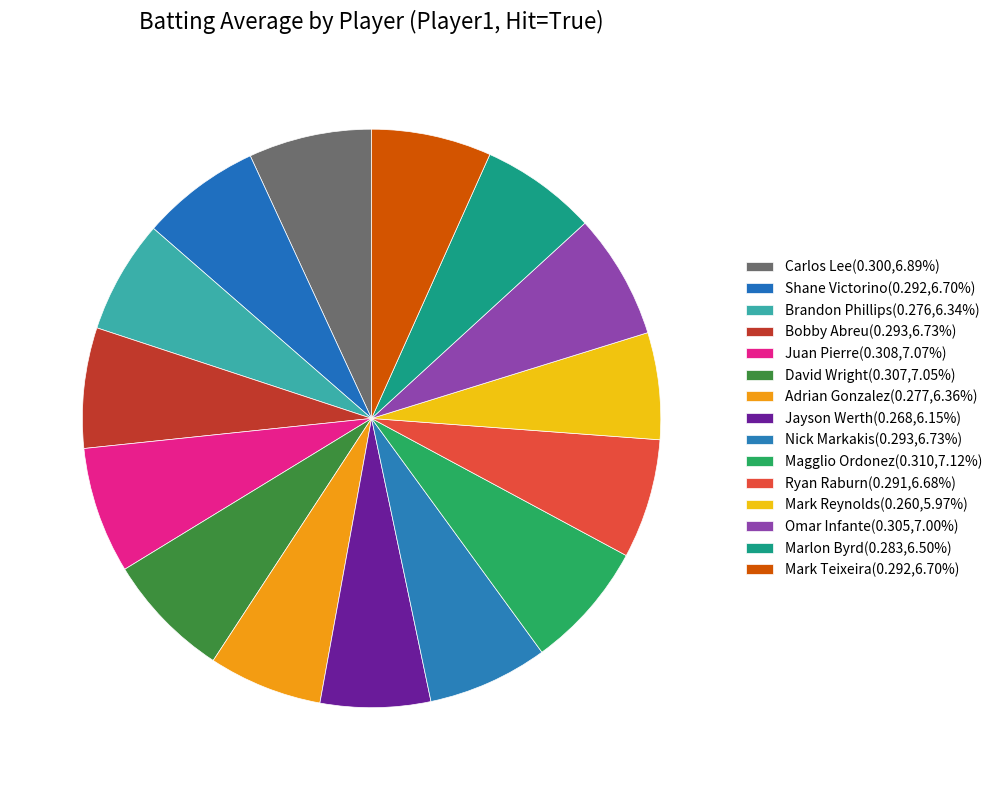

Which category has the smallest portion of the pie?

Mark Reynolds